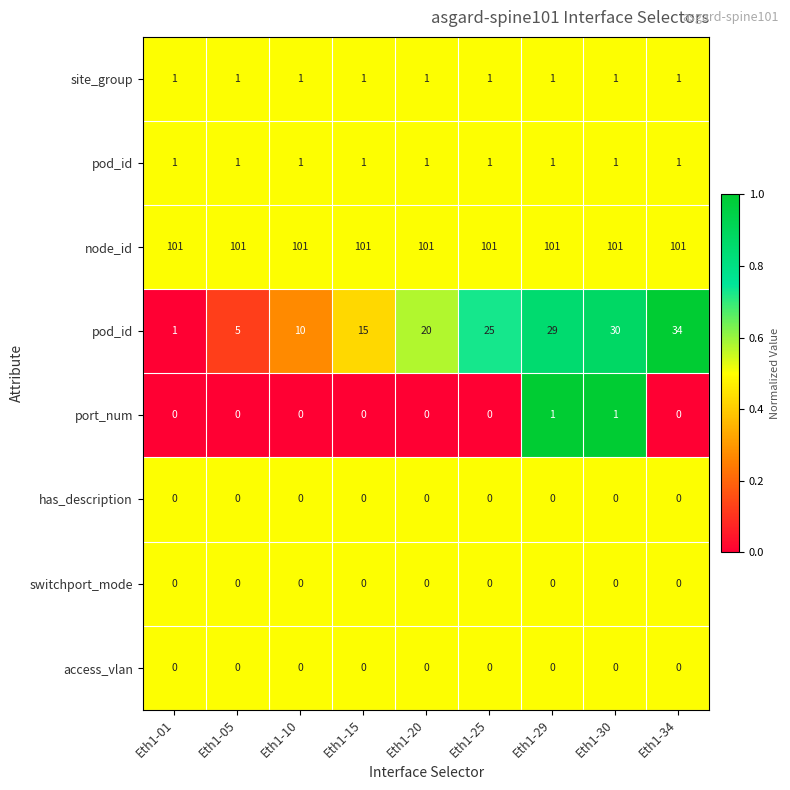

Which category has the lowest value across all series?

Eth1-01